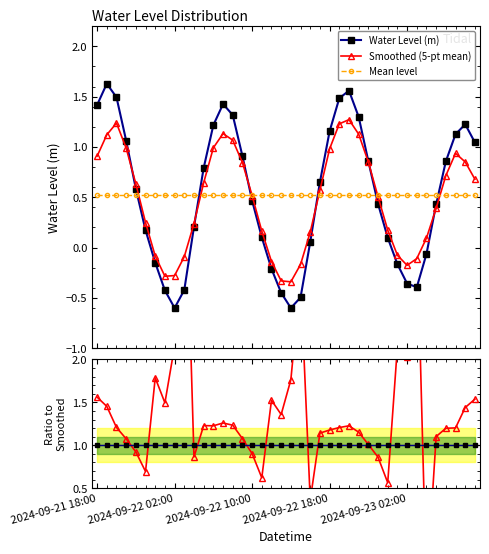

How many times do Ratio to Smoothed and Reference cross each other?

12